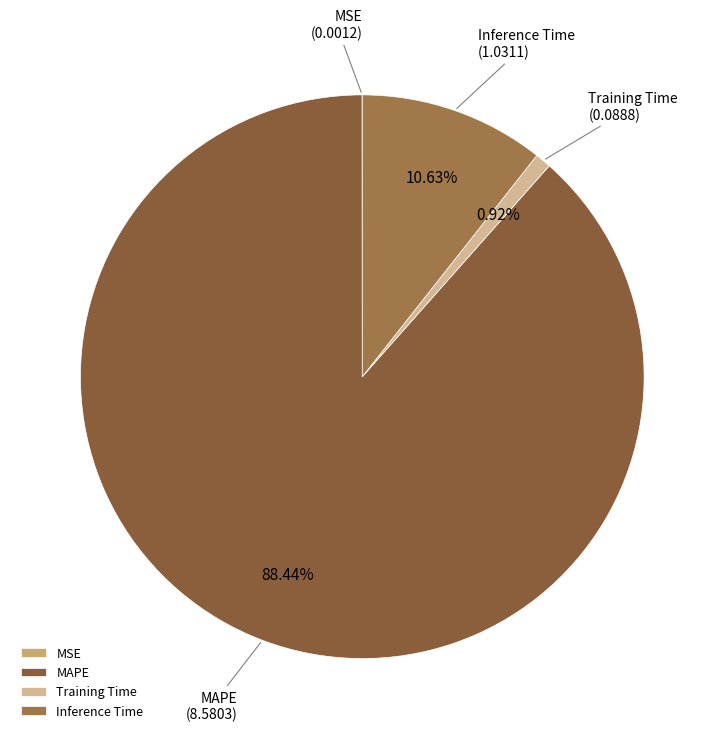

Which slice is the largest?

MAPE